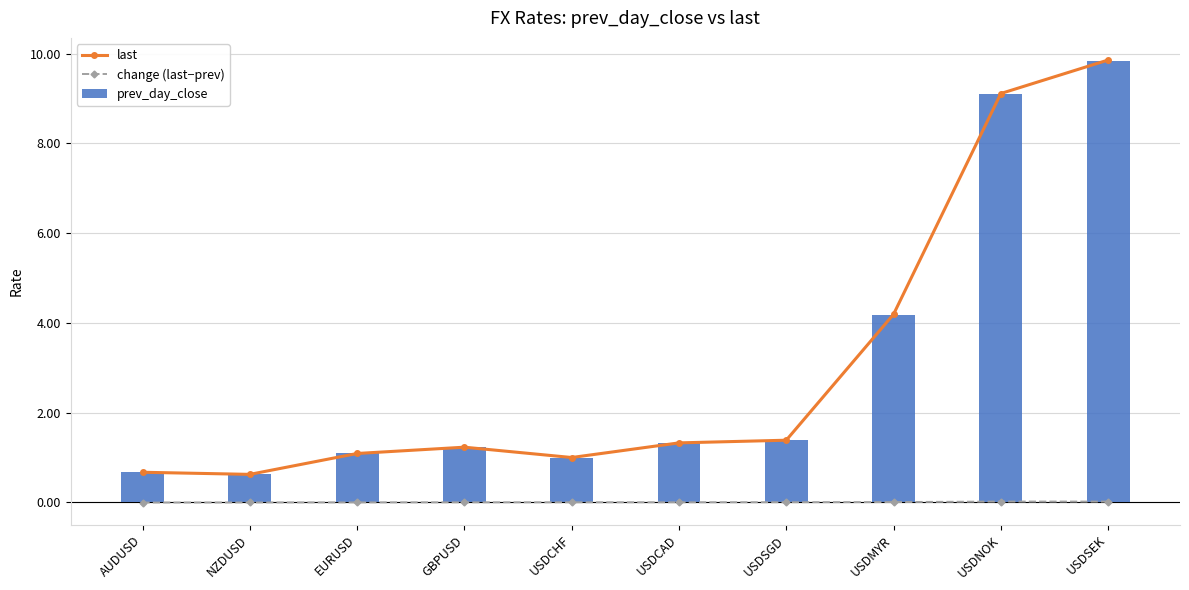

How many values in change (last−prev) are above zero?

7